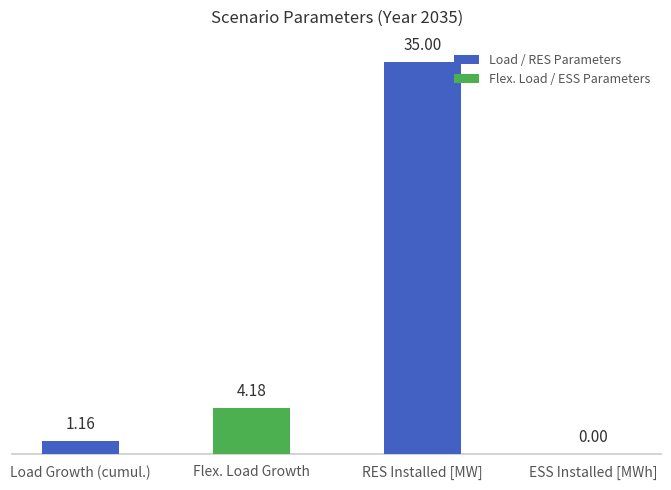

At which label is the value closest to 17?

Flex. Load Growth